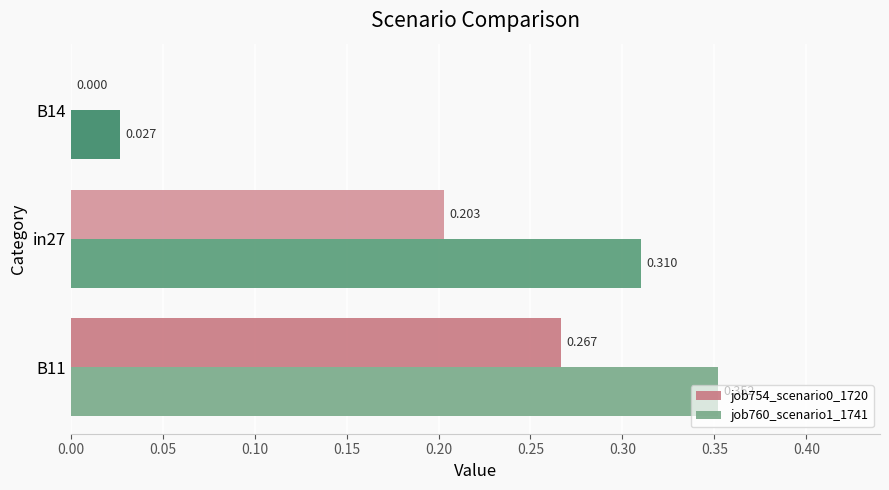

Is the value of job754_scenario0_1720 at in27 greater than the value of job760_scenario1_1741 at B11?

No